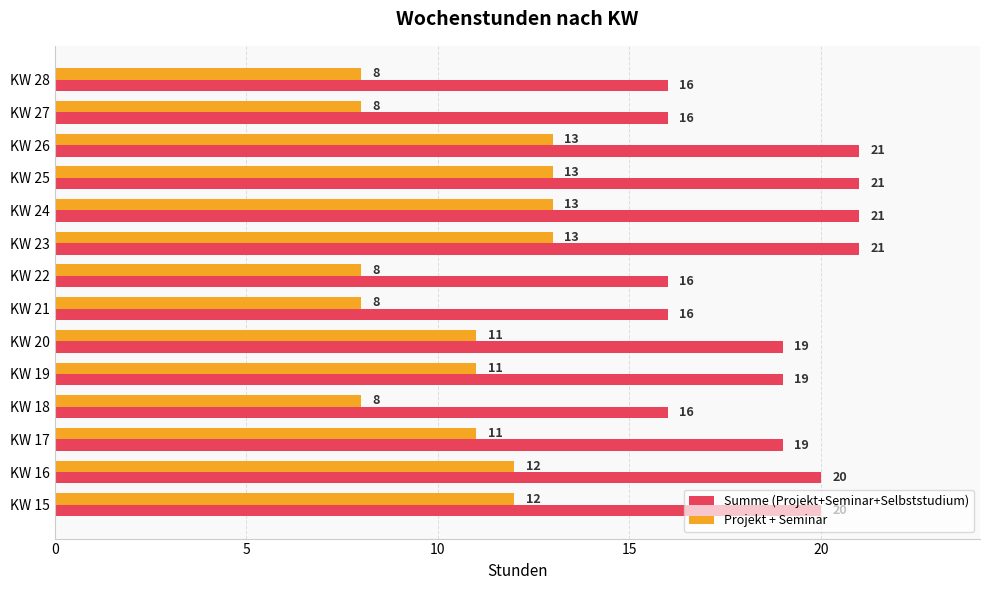

True or false: Summe (Projekt+Seminar+Selbststudium) has a value of 9 at KW 16.

False